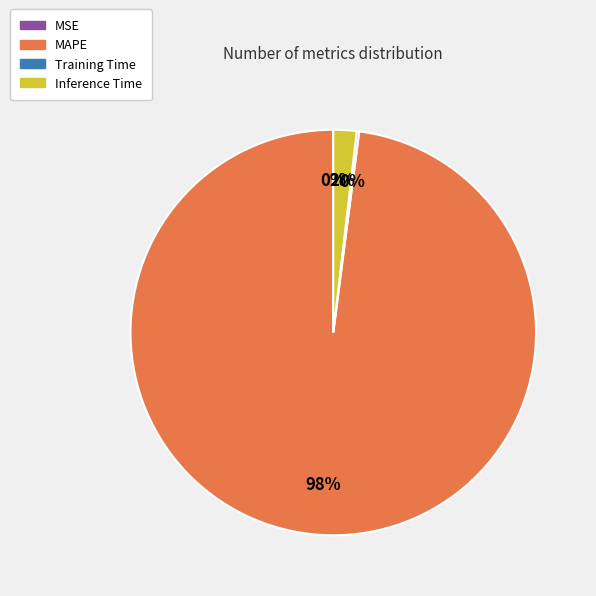

To the nearest percent, what is the difference between the largest and smallest slice percentages?

98%